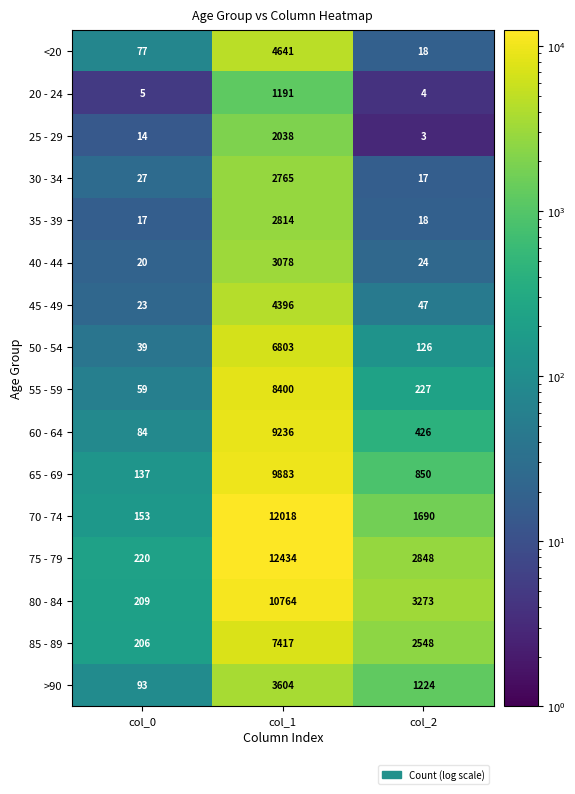

List the series in order of their peak value, highest first.

75 - 79, 70 - 74, 80 - 84, 65 - 69, 60 - 64, 55 - 59, 85 - 89, 50 - 54, <20, 45 - 49, >90, 40 - 44, 35 - 39, 30 - 34, 25 - 29, 20 - 24